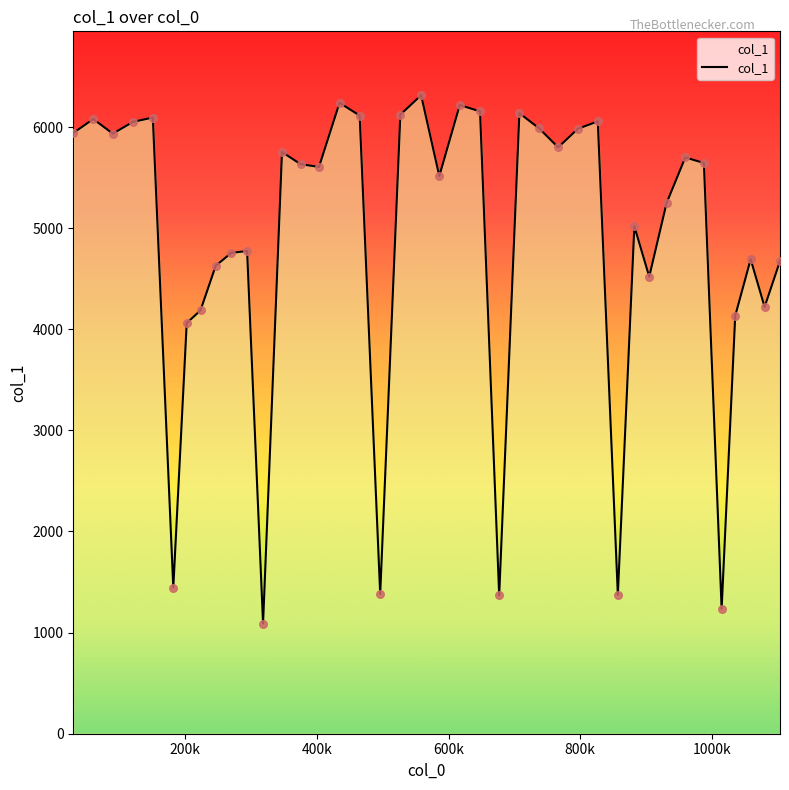

What is the smallest value displayed?

1089.4